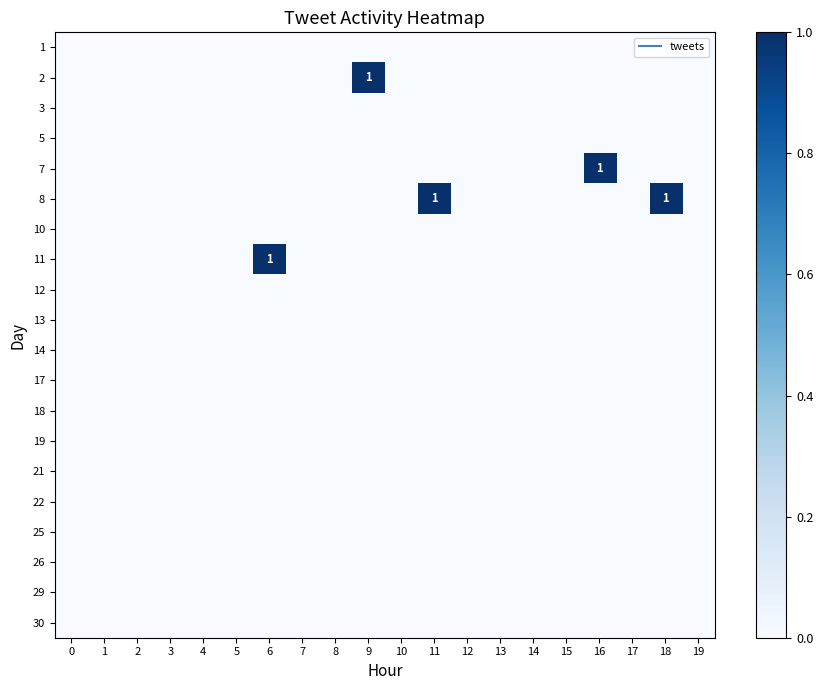

Is the value of 5 at 9 greater than the value of 8 at 12?

No